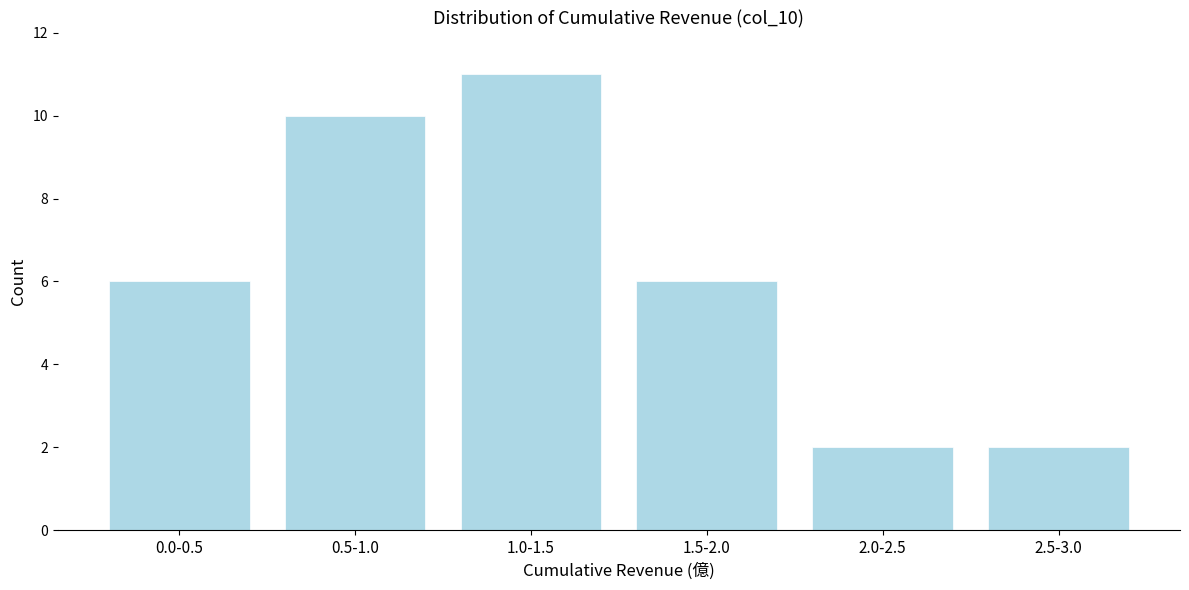

Reading right to left, what are all the values shown in this chart?

2	2	6	11	10	6